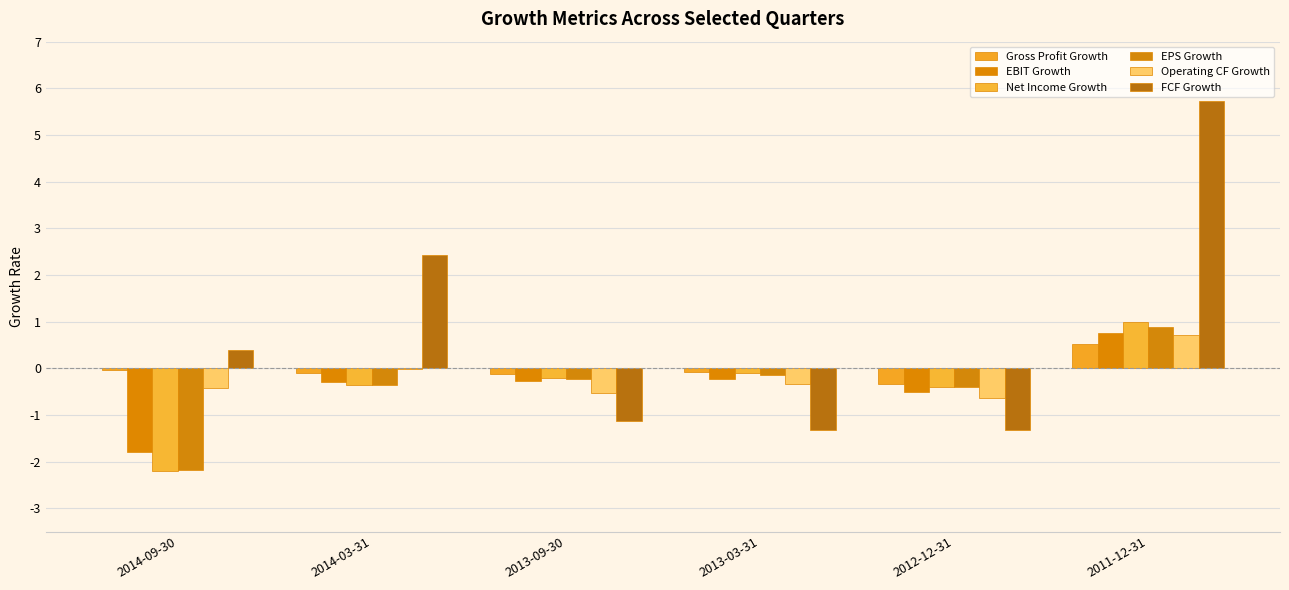

Read the Net Income Growth value at 2012-12-31.

-0.4